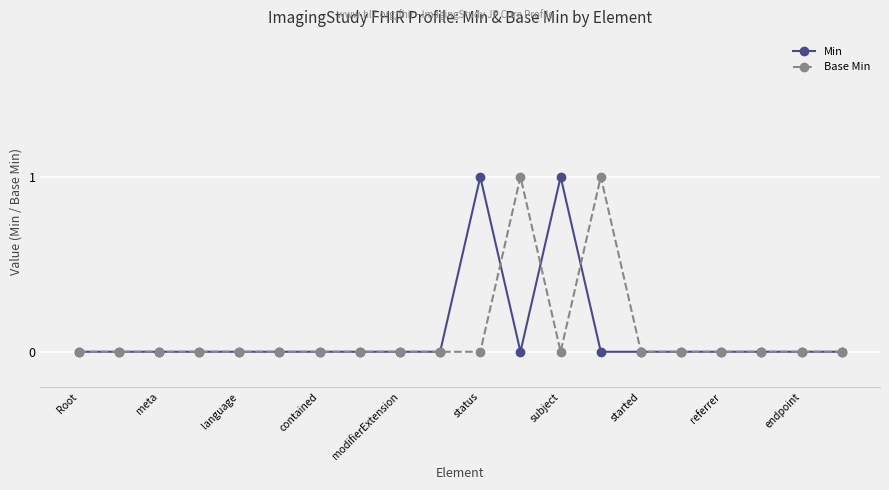

True or false: Min has more than 1 points higher than both neighbors.

True